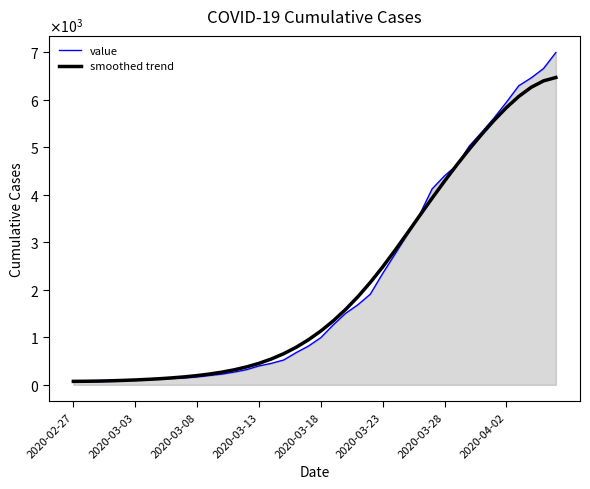

How many data points are less than 993?

20